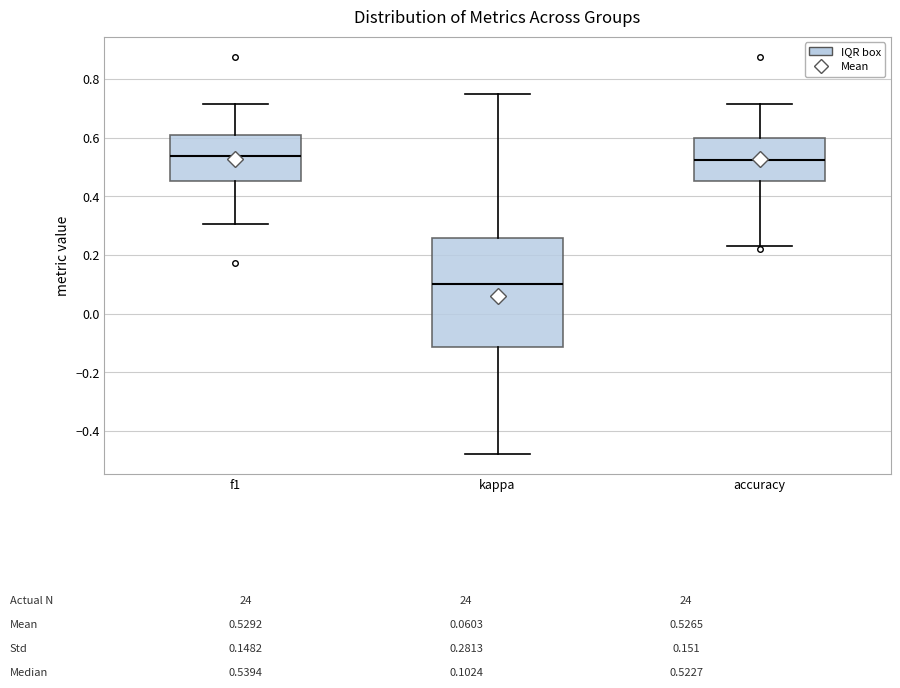

Which box is the tallest, from its lower edge to its upper edge?

kappa